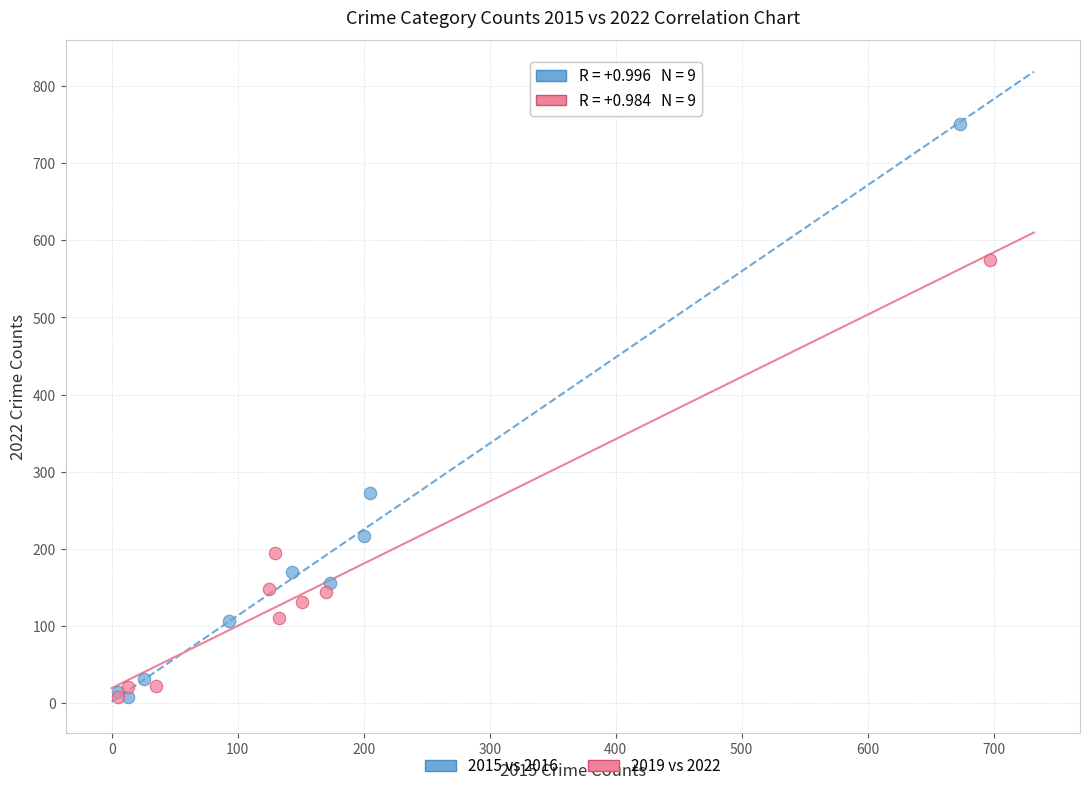

Which series has the widest spread of Y values?

2015 vs 2016